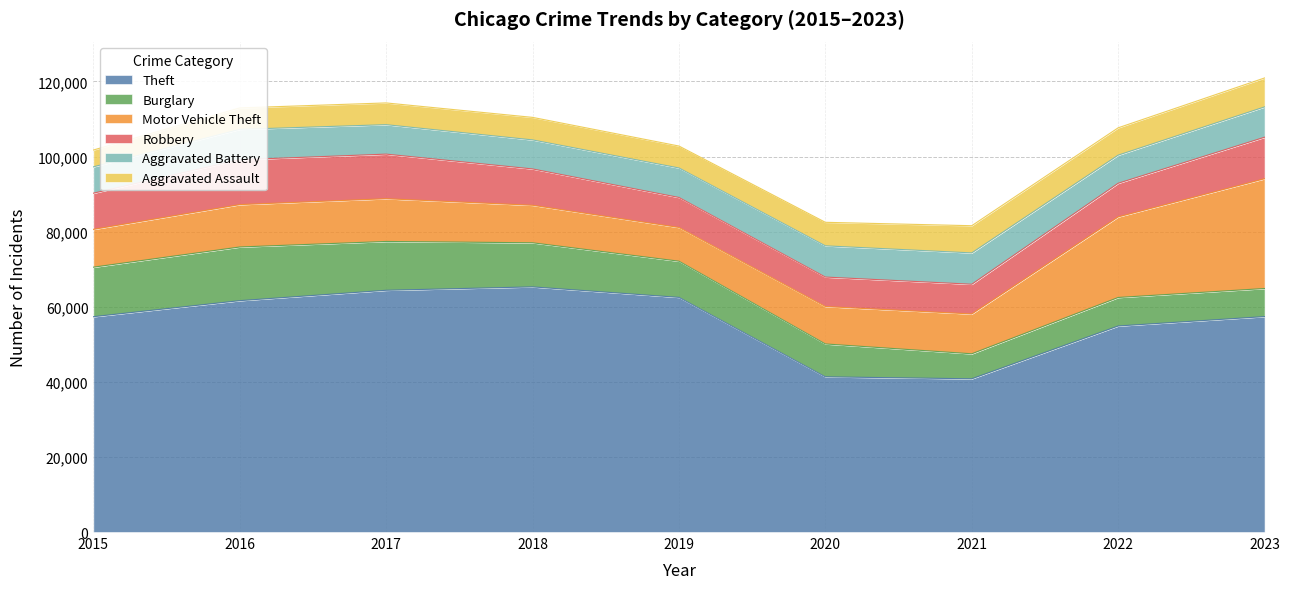

Count the number of data series in this chart.

6